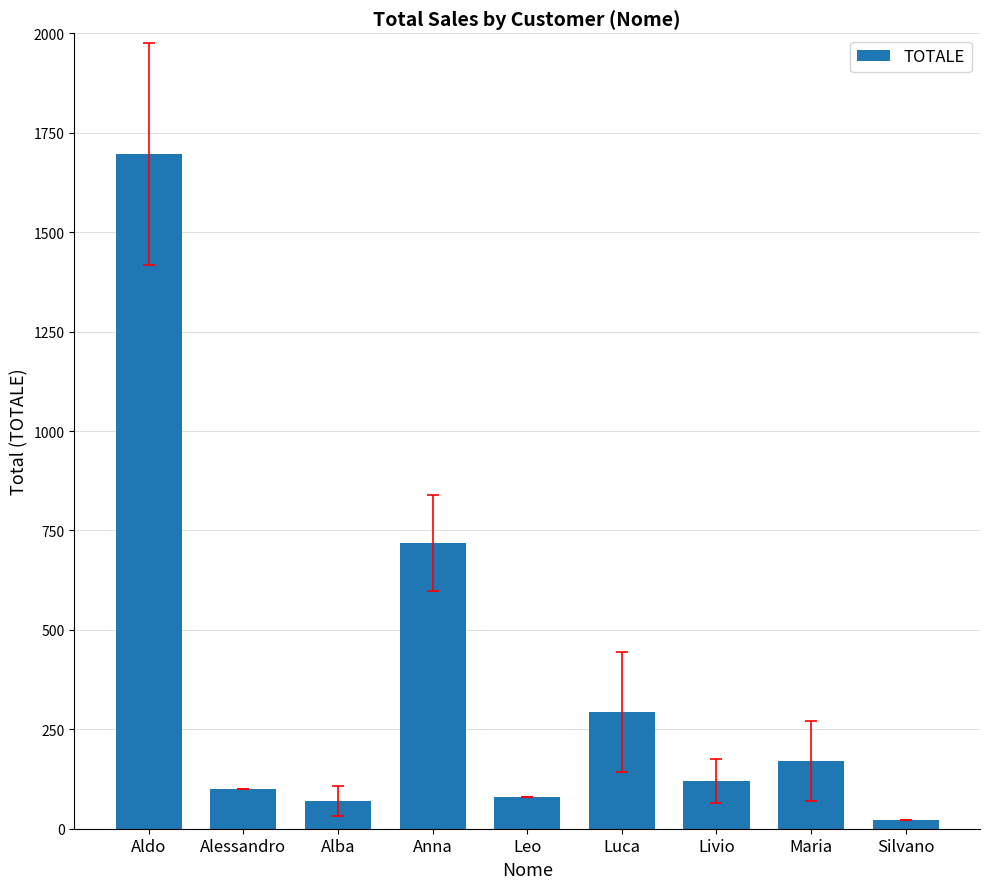

Are the bars horizontal?

No